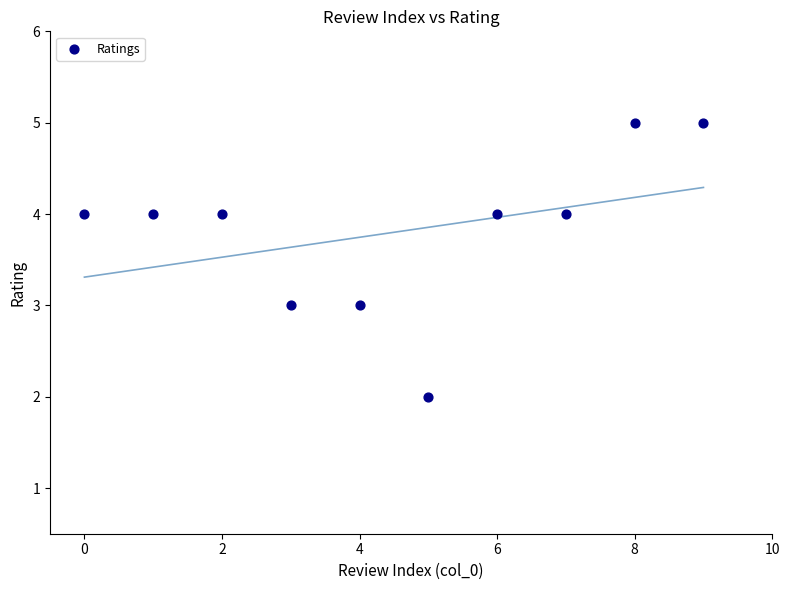

What is the range of Y values (max minus min)?

3